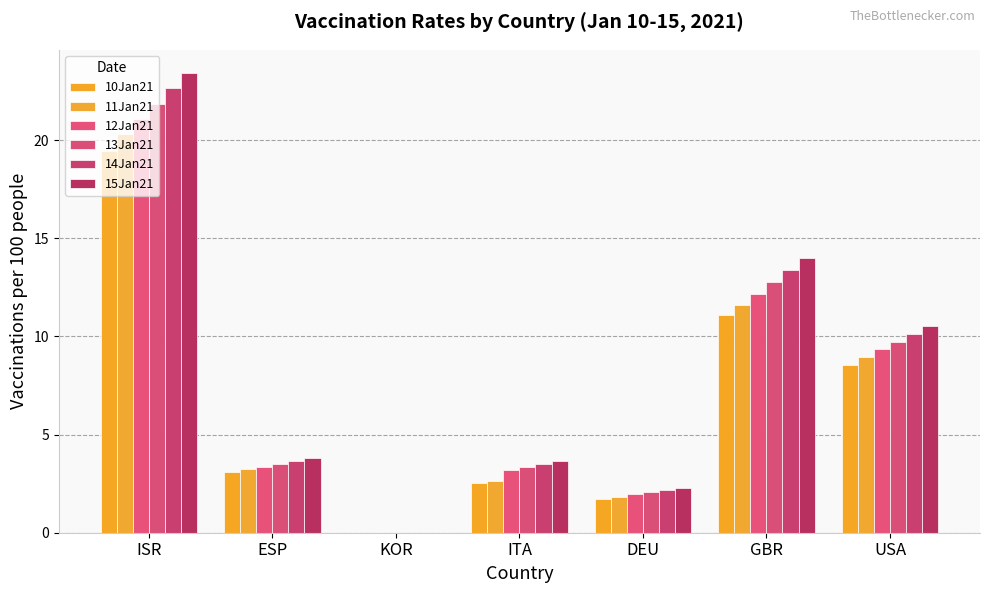

What are all the series names shown in the legend?

10Jan21, 11Jan21, 12Jan21, 13Jan21, 14Jan21, 15Jan21